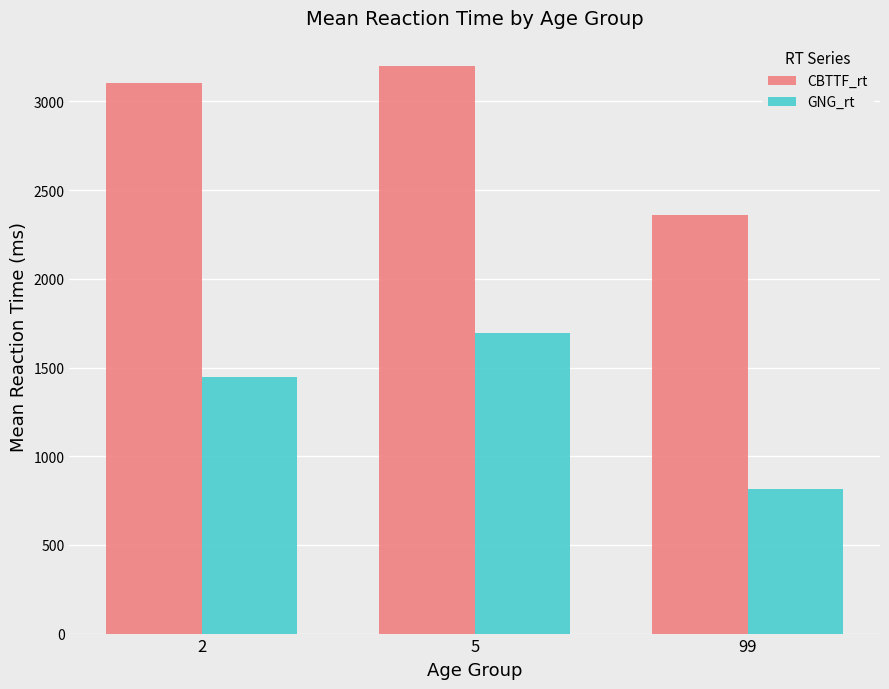

At which category is the sum across all series the highest?

5